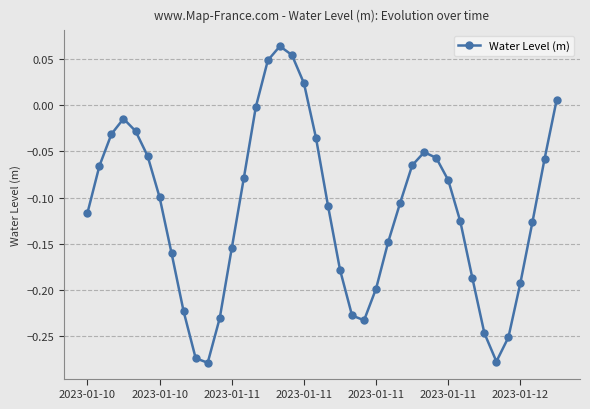

What is the sum of all values?

-4.6